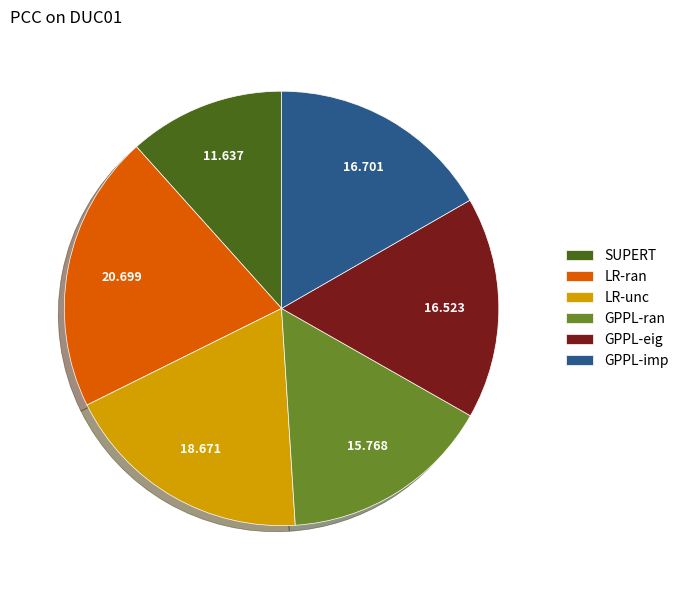

Do GPPL-ran and GPPL-imp together represent more than half of the pie?

No